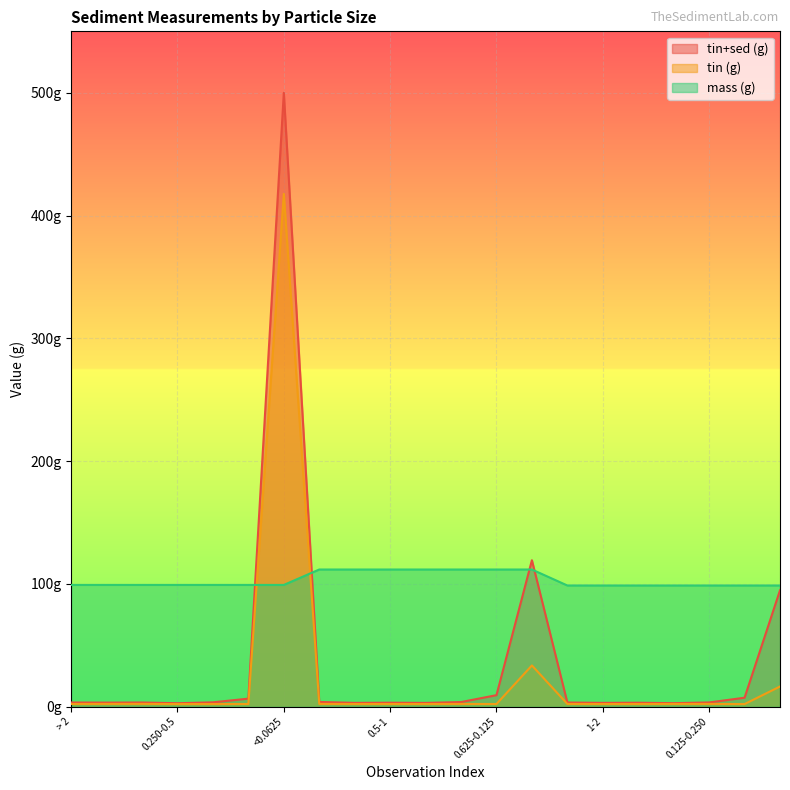

Reading left to right, list all the values displayed in this chart.

tin+sed (g): 3.4	3.3	3.4	2.8	3.5	6.5	499.9	3.8	3.1	3.2	3.0	3.7	9.3	119.2	3.3	3.1	3.2	2.8	3.4	7.2	94.7
tin (g): 2.2	2.2	2.2	2.1	2.1	2.1	417.6	2.2	2.1	2.1	2.1	2.2	2.1	33.5	2.2	2.1	2.1	2.2	2.2	2.1	16.4
mass (g): 99.1	99.1	99.1	99.1	99.1	99.1	99.1	111.7	111.7	111.7	111.7	111.7	111.7	111.7	98.7	98.7	98.7	98.7	98.7	98.7	98.7